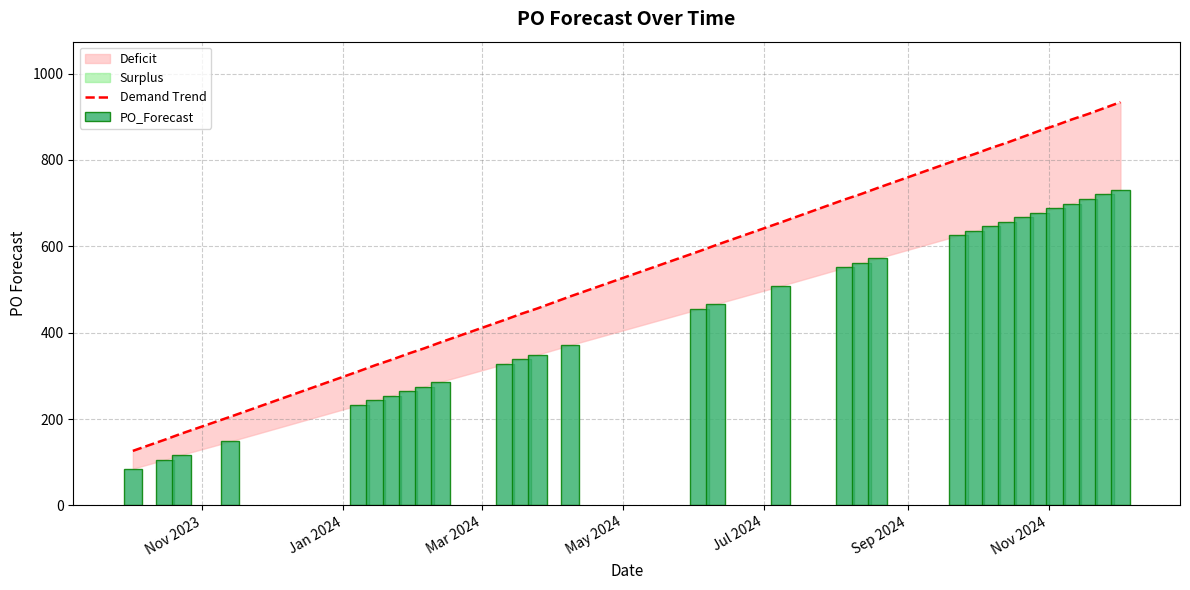

Reading left to right, transcribe all the data shown in this chart.

Demand Trend: 126.2	152.5	166.2	205.0	311.2	325.0	337.5	351.2	363.8	377.5	430.0	443.8	456.2	483.8	588.8	602.5	655.0	708.8	721.2	735.0	801.2	813.8	827.5	840.0	853.8	867.5	880.0	893.8	906.2	920.0	933.8
PO_Forecast: 85.0	106.0	117.0	148.0	233.0	244.0	254.0	265.0	275.0	286.0	328.0	339.0	349.0	371.0	455.0	466.0	508.0	551.0	561.0	572.0	625.0	635.0	646.0	656.0	667.0	678.0	688.0	699.0	709.0	720.0	731.0